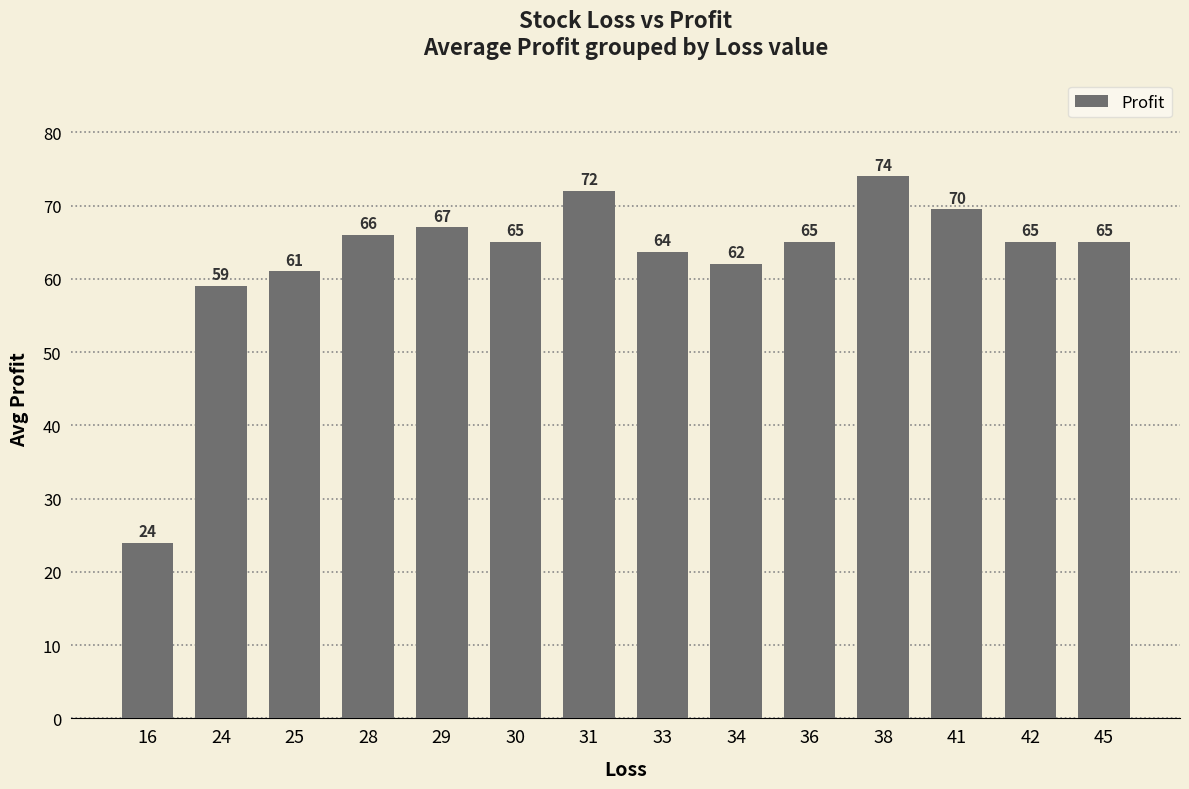

Which category has the highest value across all series?

38